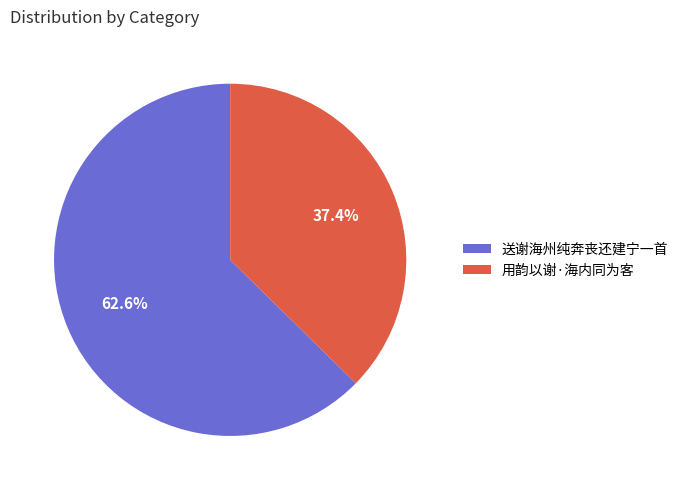

What is the smallest slice in the pie chart?

用韵以谢·海内同为客